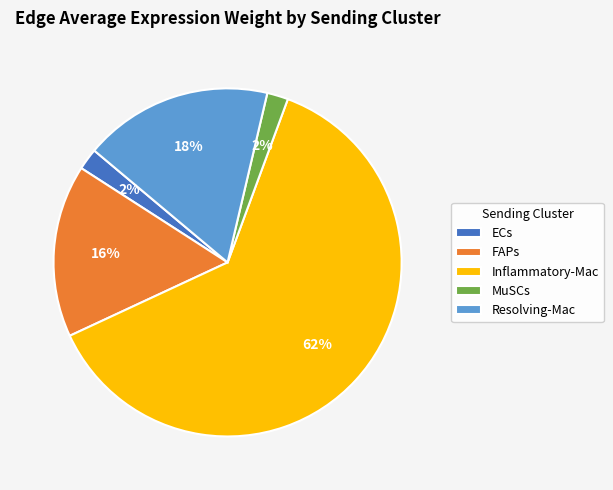

Which has a higher value, Inflammatory-Mac or MuSCs?

Inflammatory-Mac